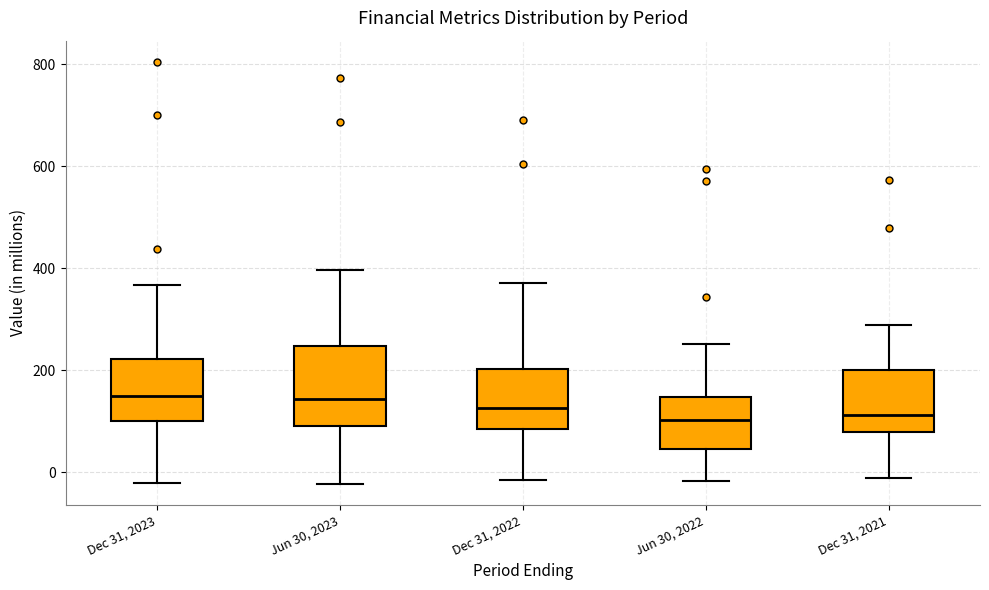

Where does the upper whisker of the box for Dec 31, 2023 end on the y-axis? The values are not printed on the chart, so give them approximately, as read against the axis.

360